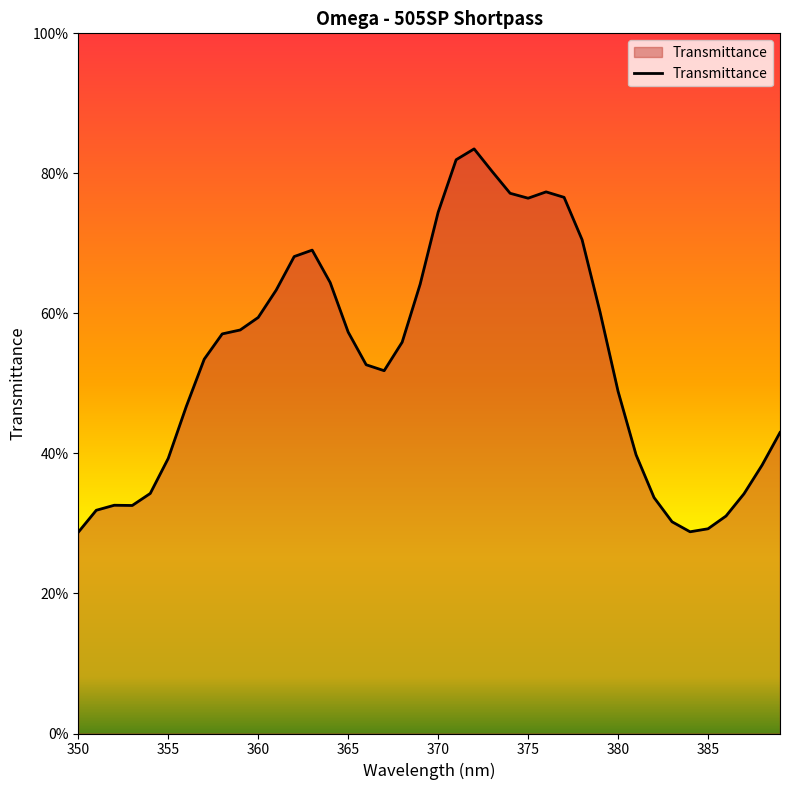

Does the chart have visible grid lines?

No